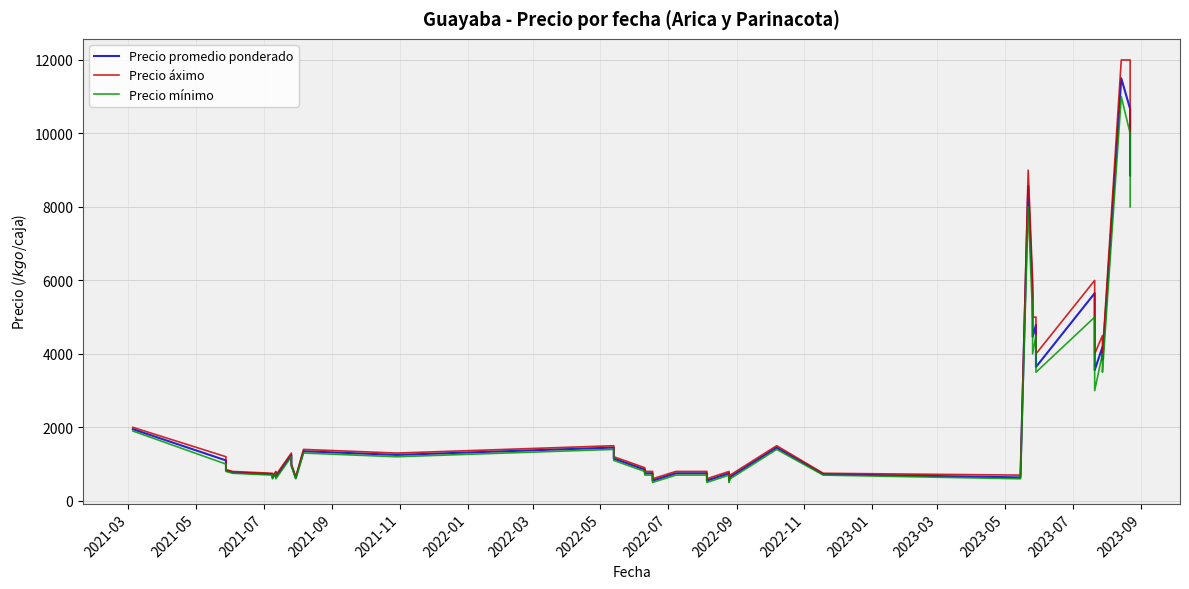

List the series in order of their overall mean, highest first.

Precio áximo, Precio promedio ponderado, Precio mínimo